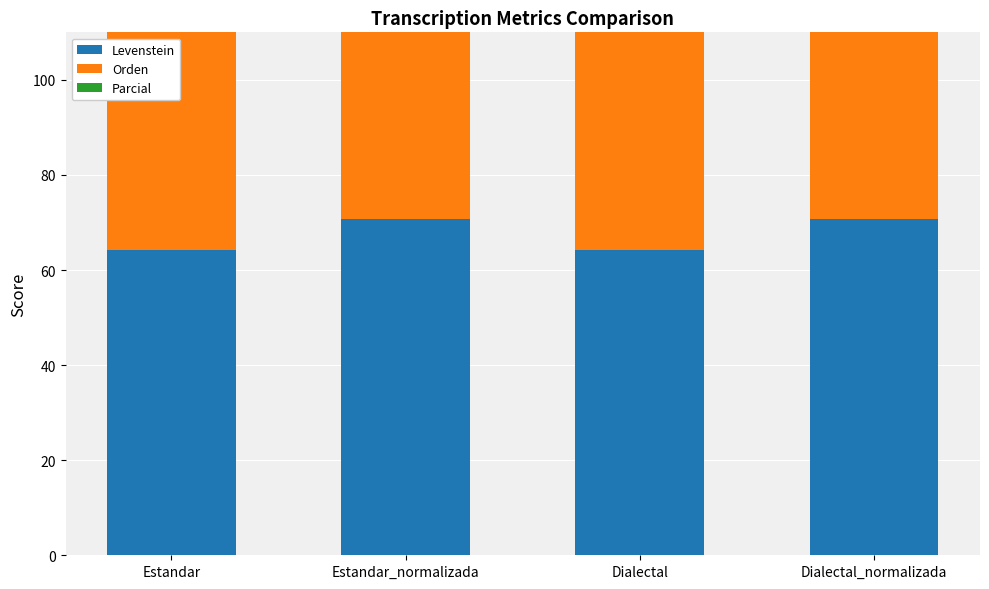

Which category has the highest value in the Parcial series?

Estandar_normalizada